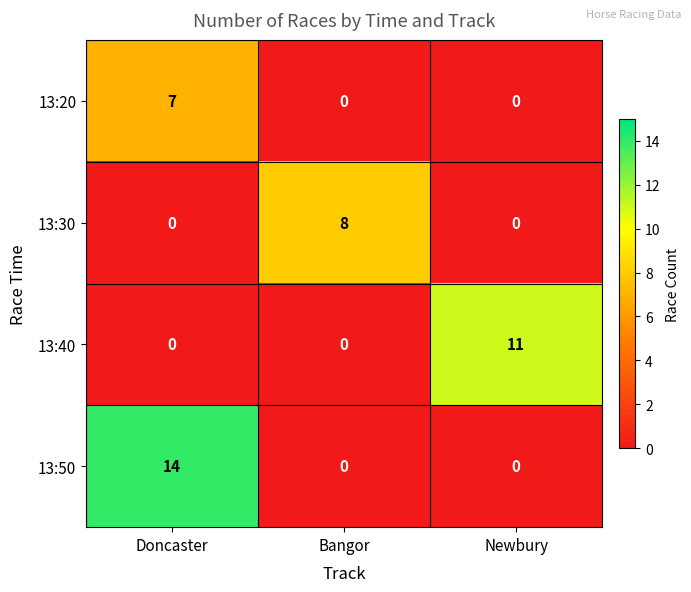

List the series in order of their peak value, lowest first.

13:20, 13:30, 13:40, 13:50